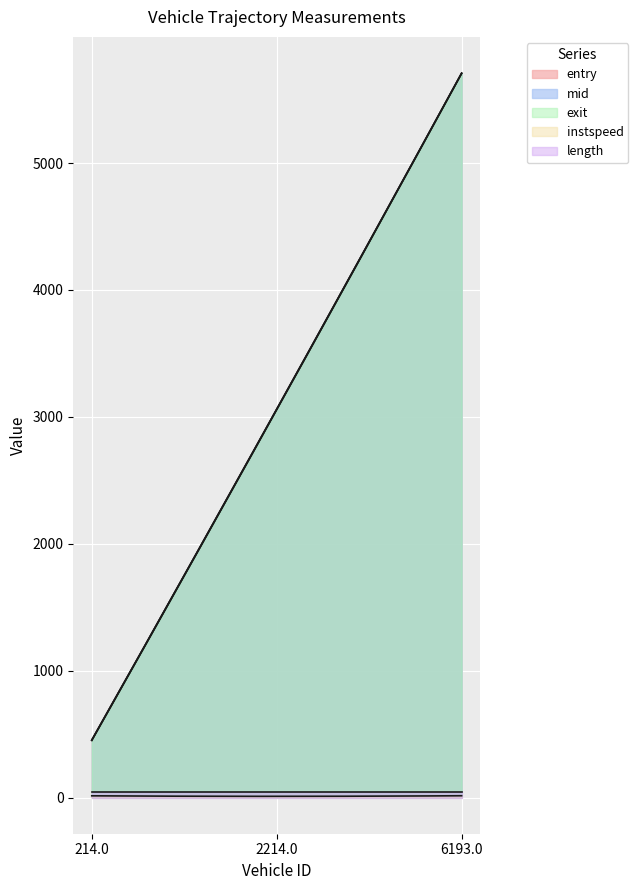

The length series shows 45.9 at 214.0. True or false?

True